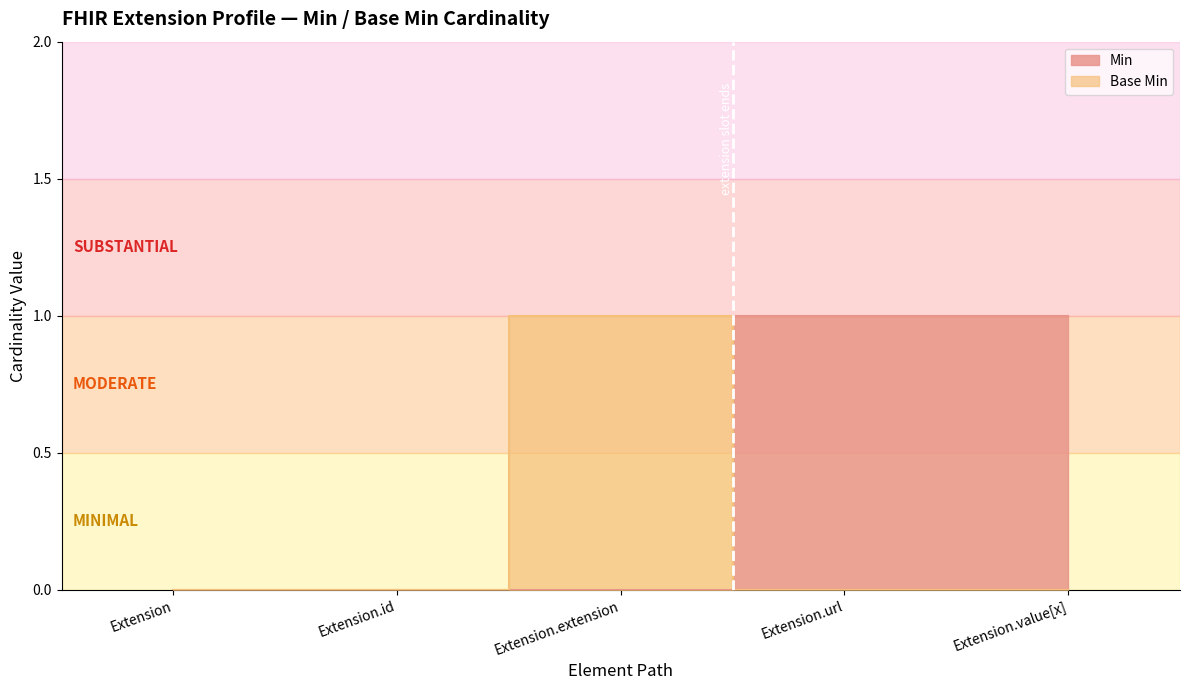

Which series has the largest total across all categories?

Min